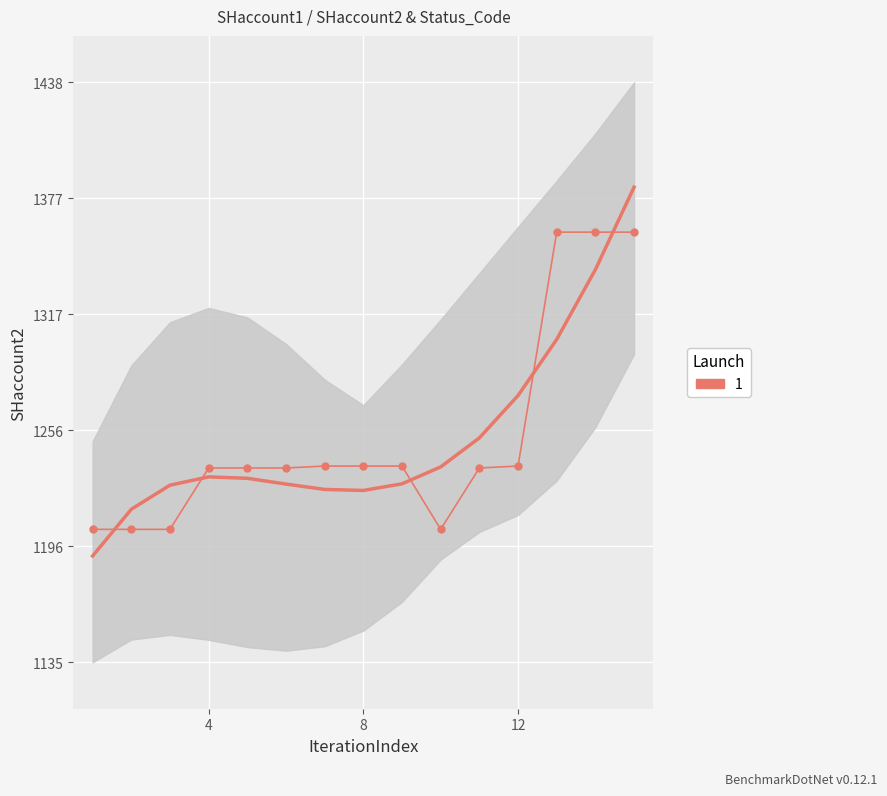

Reading left to right, extract all data points from this chart.

1205	1205	1205	1237	1237	1237	1238	1238	1238	1205	1237	1238	1360	1360	1360